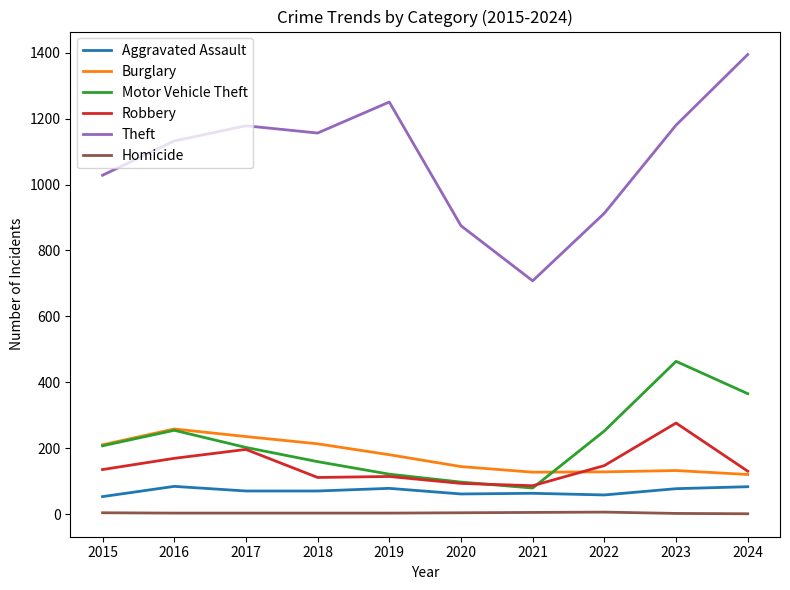

Which series changed the most between 2019 and 2021?

Theft